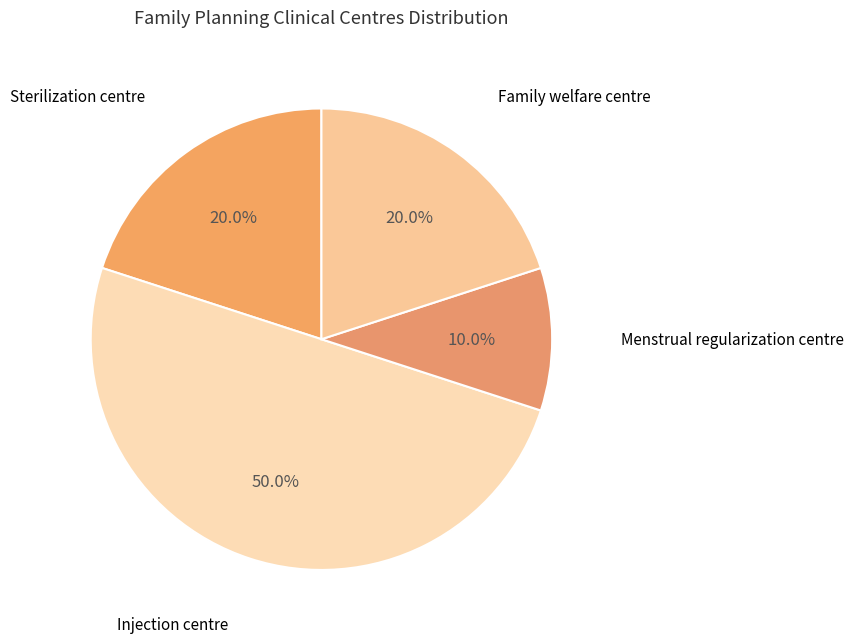

True or false: Sterilization centre accounts for 14% of the total.

False